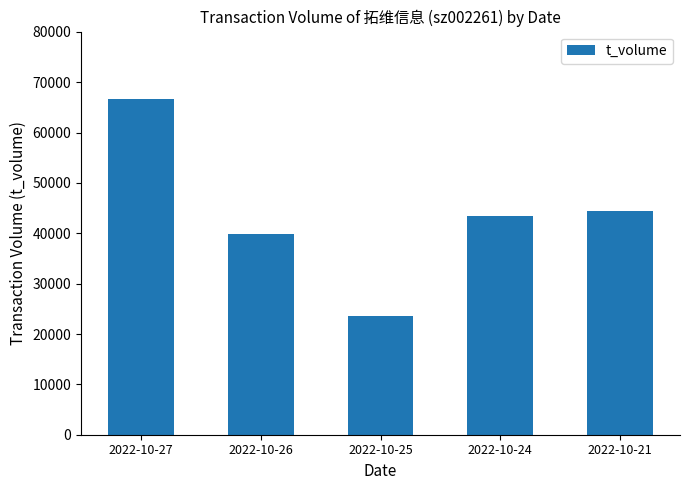

True or false: the data shows 66717 at 2022-10-27.

True